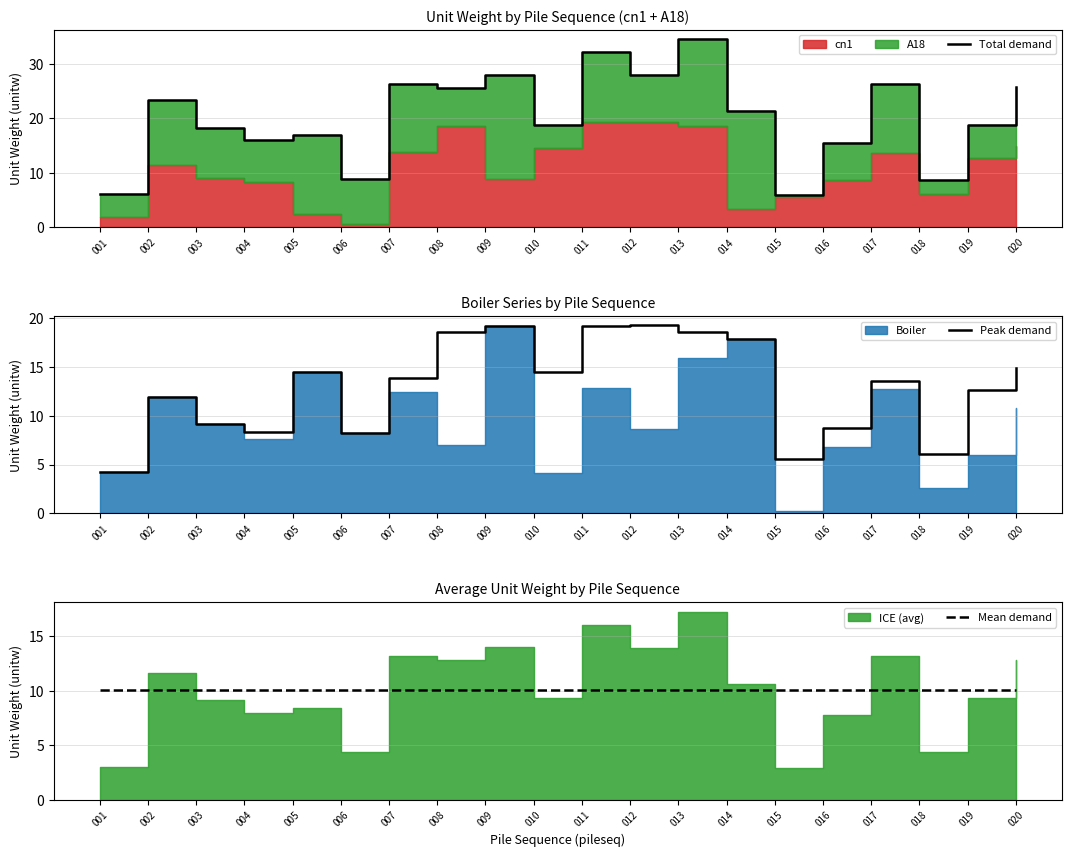

What is the sum of the Total demand values at 011 and 013?

66.6